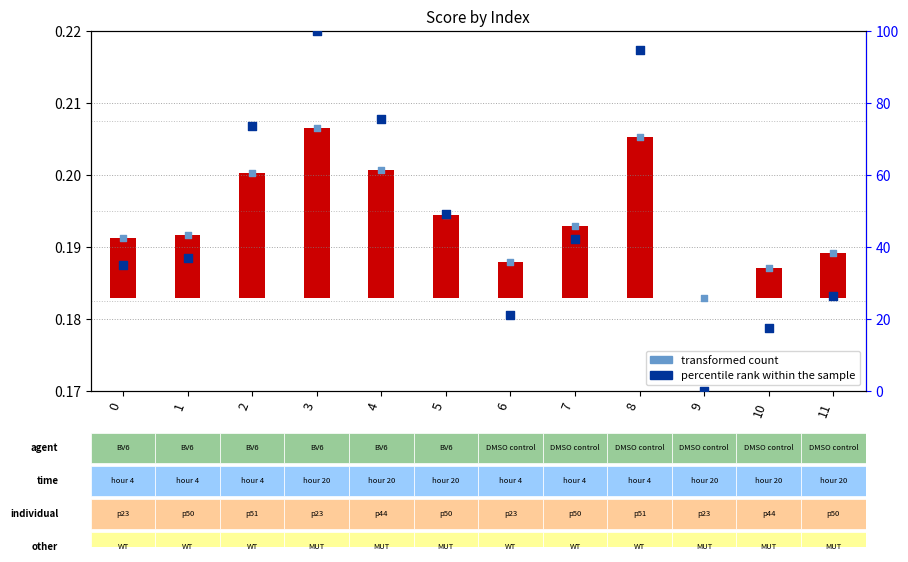

Which series has the largest total across all categories?

percentile rank within the sample